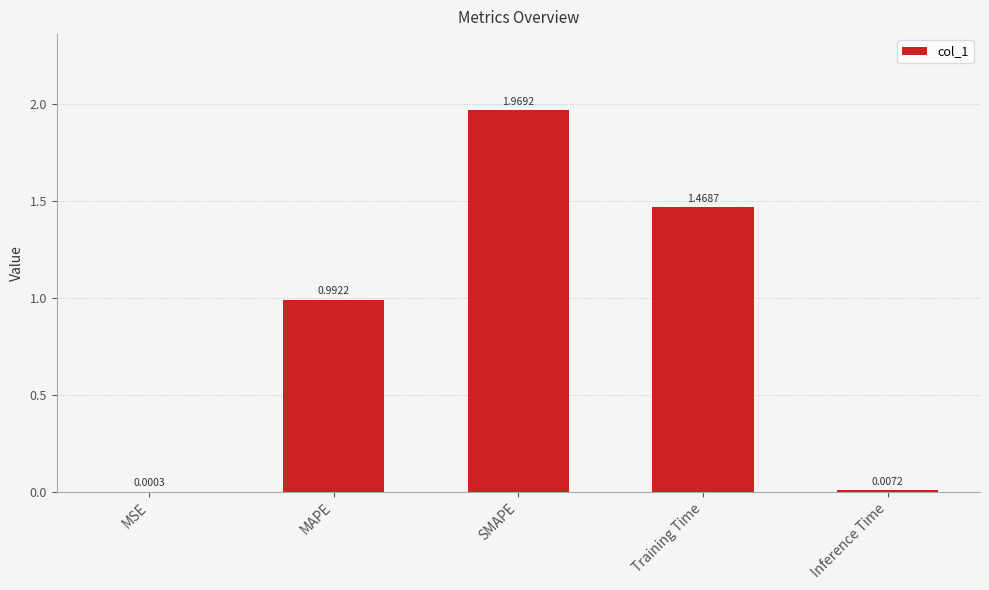

What is the average value?

0.9